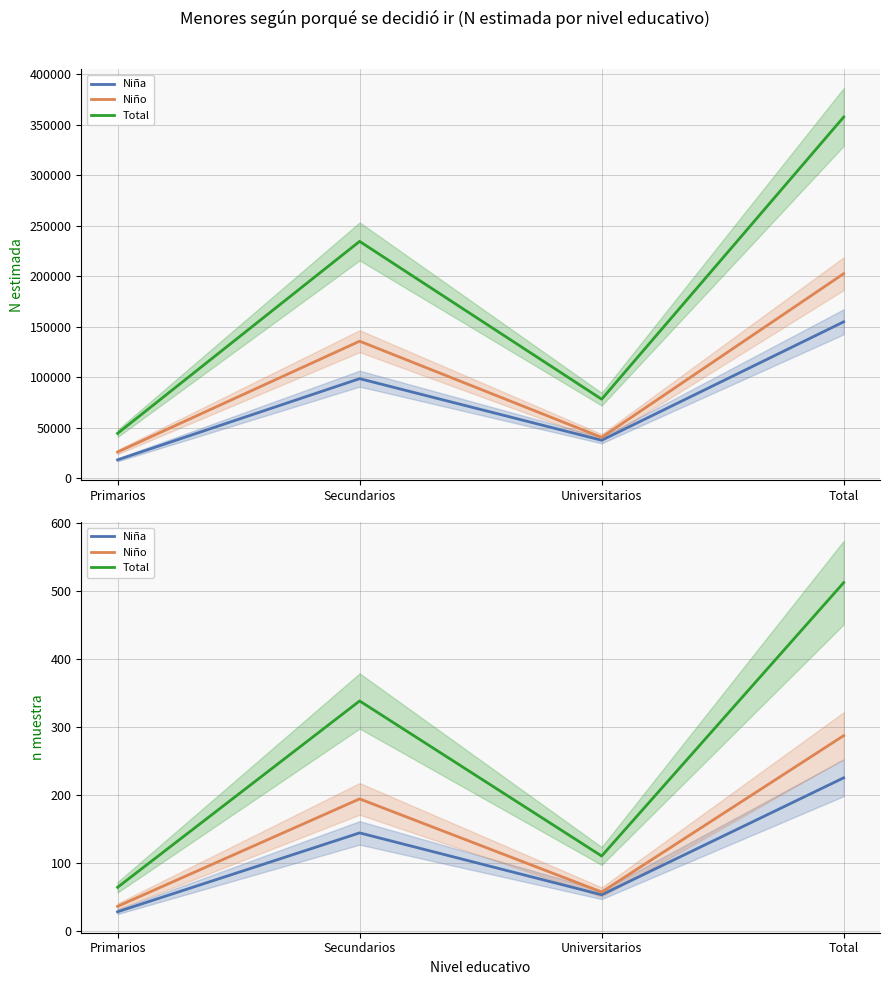

What is the maximum value shown in the chart?

512